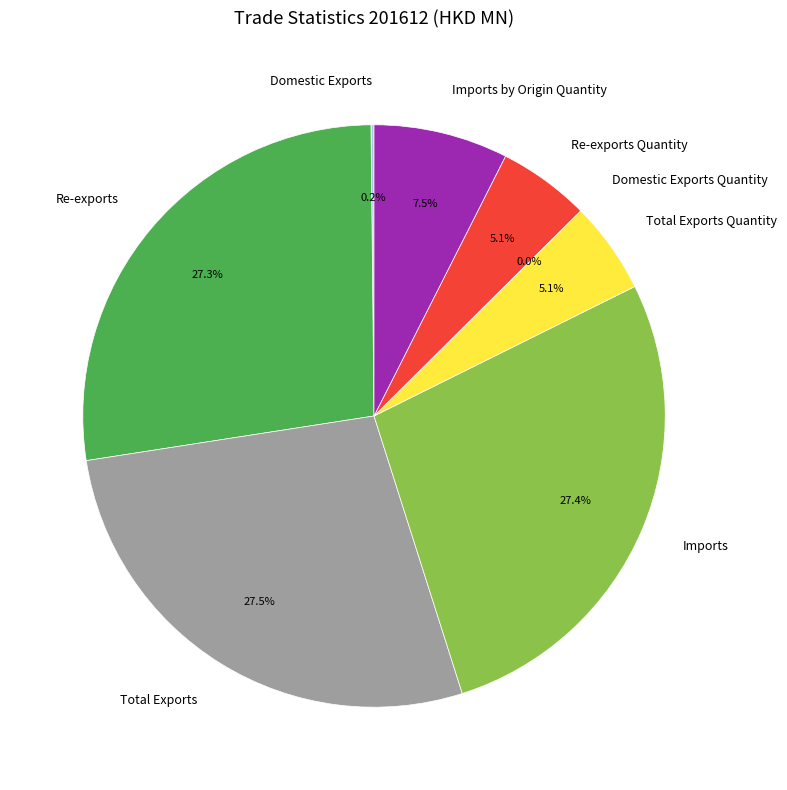

Approximately how many times larger is the value at Total Exports compared to Imports by Origin Quantity?

3.7